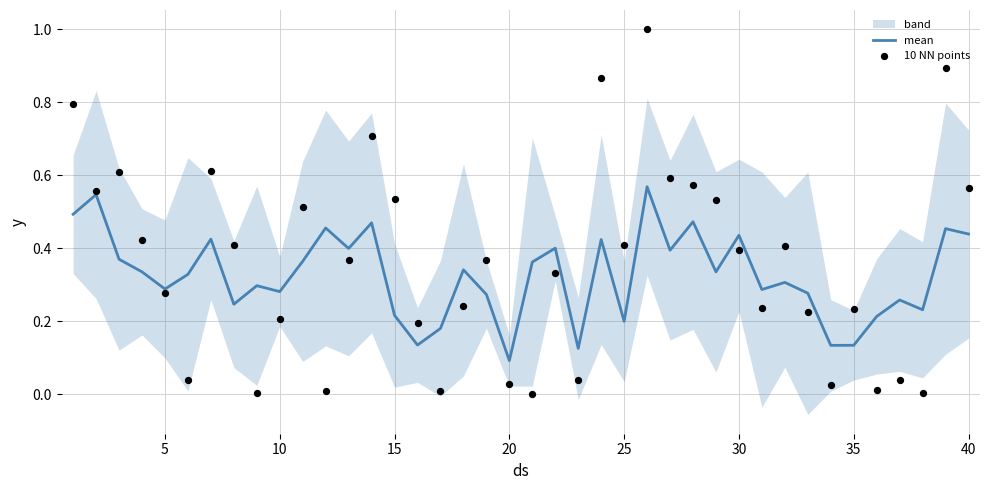

At which label does mean reach its minimum?

20